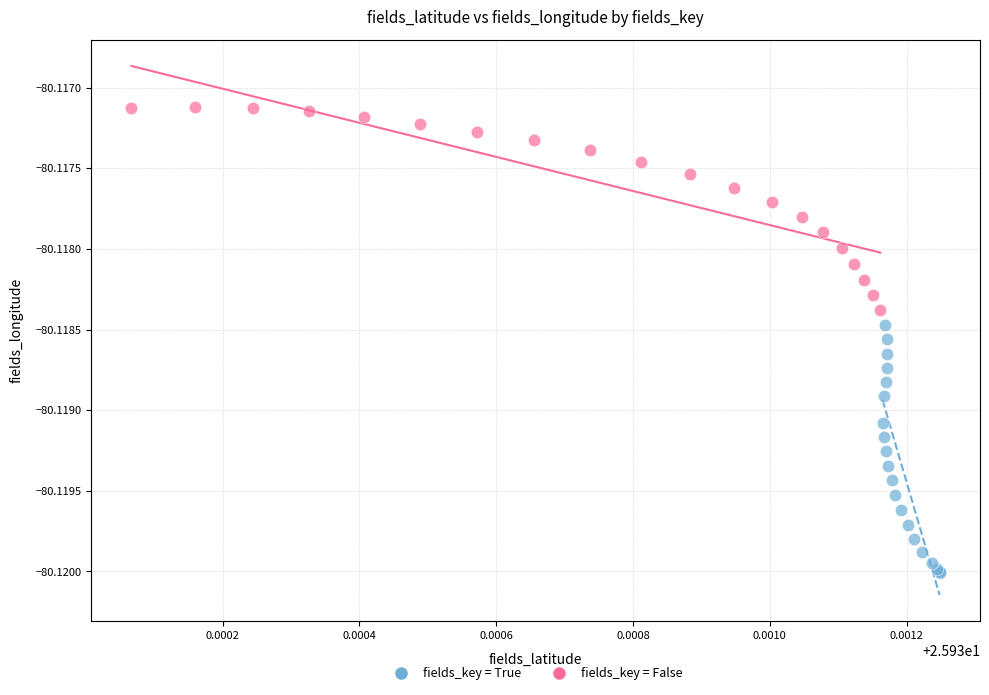

What are all the series names shown in the legend?

fields_key = True, fields_key = False